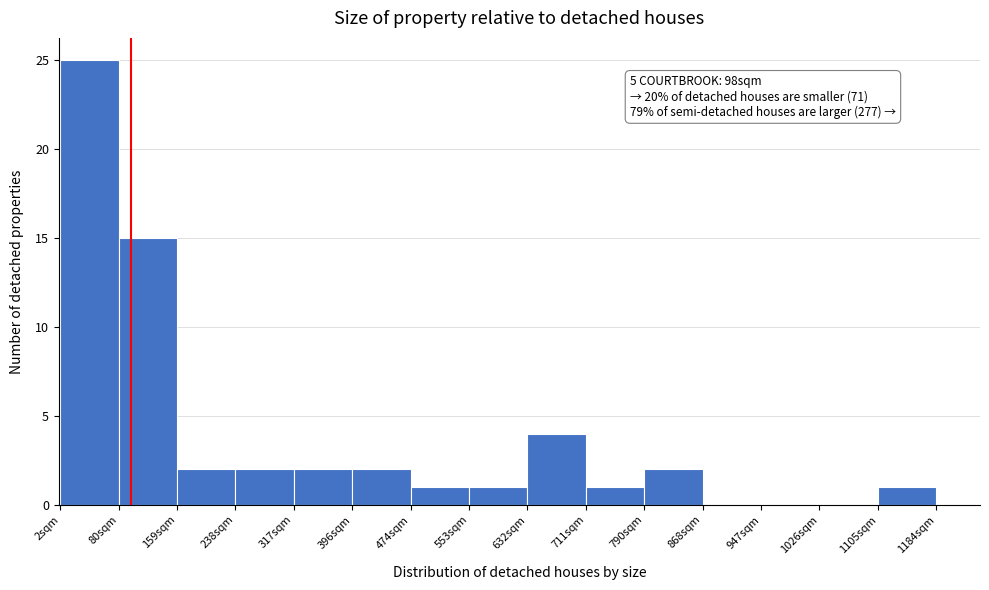

Over which range of the x-axis is the bar tallest?

0 to 80